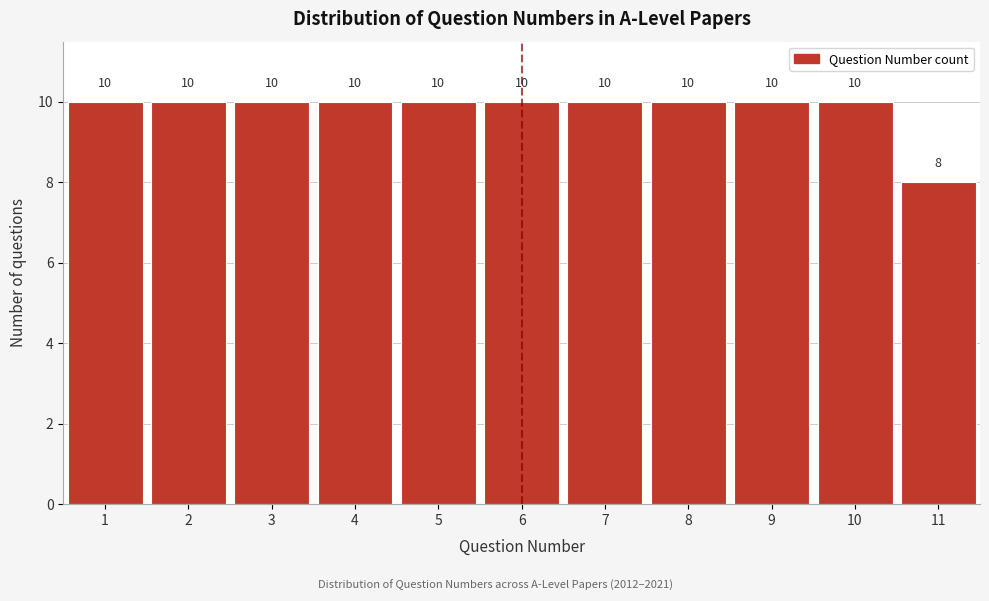

How tall is the bar that spans 2.5 to 3.5 on the x-axis?

10